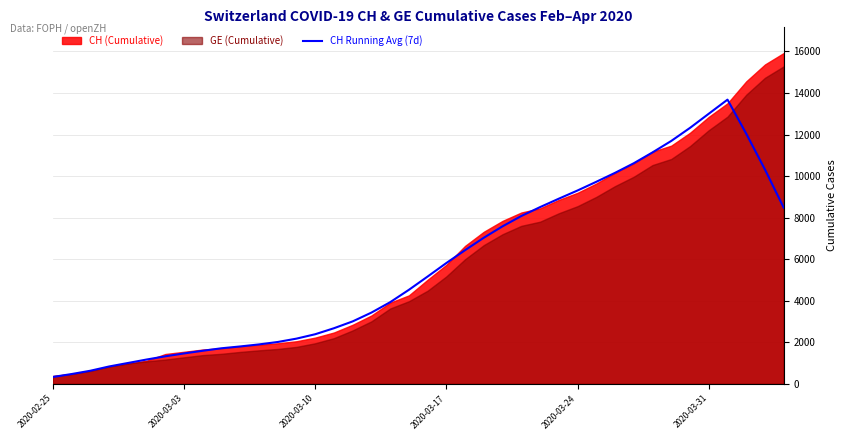

What is the average value?

5711.2